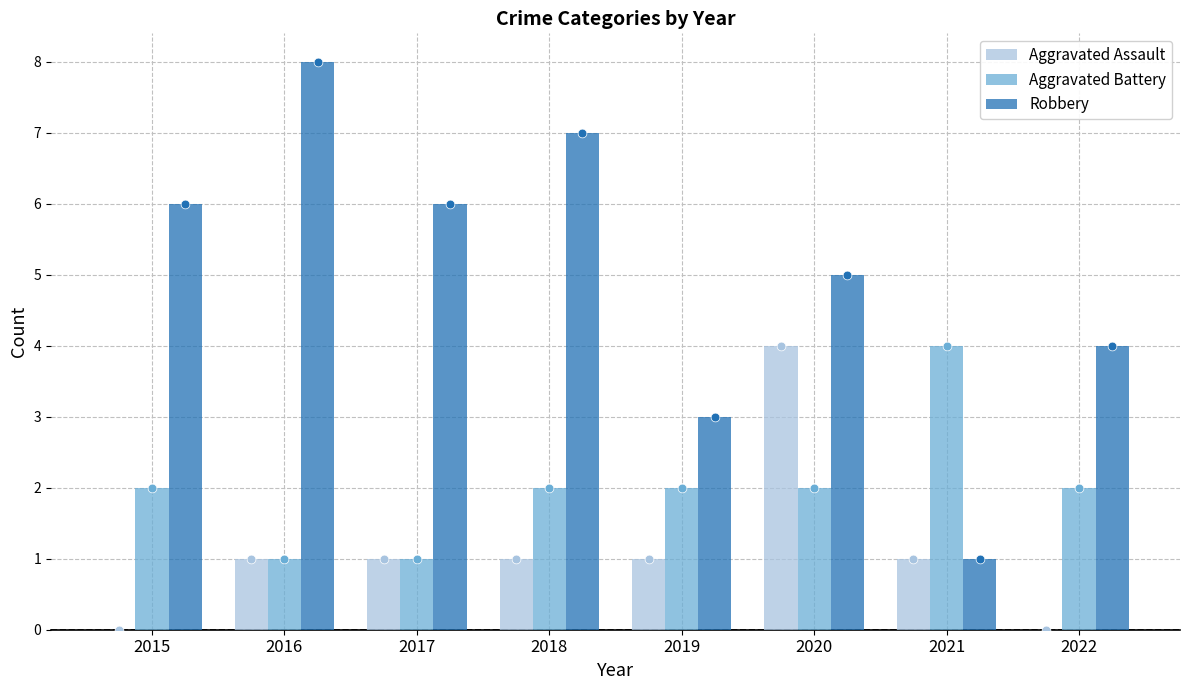

At which category is the sum across all series the highest?

2020